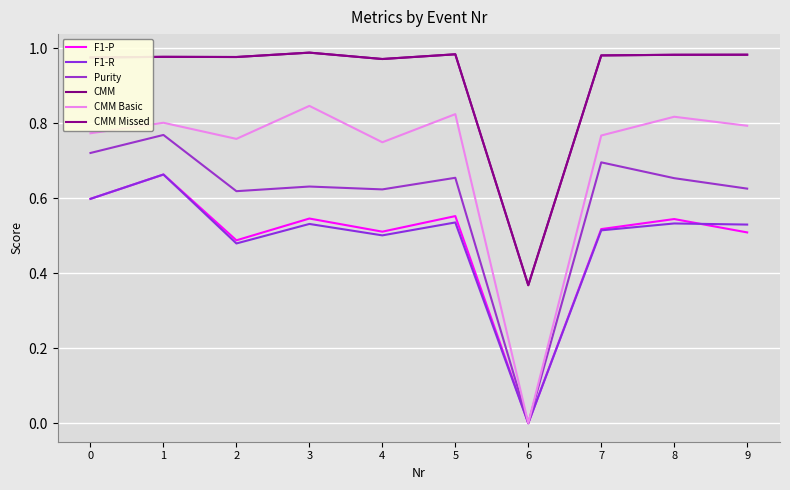

Between 6 and 4, which is larger?

4